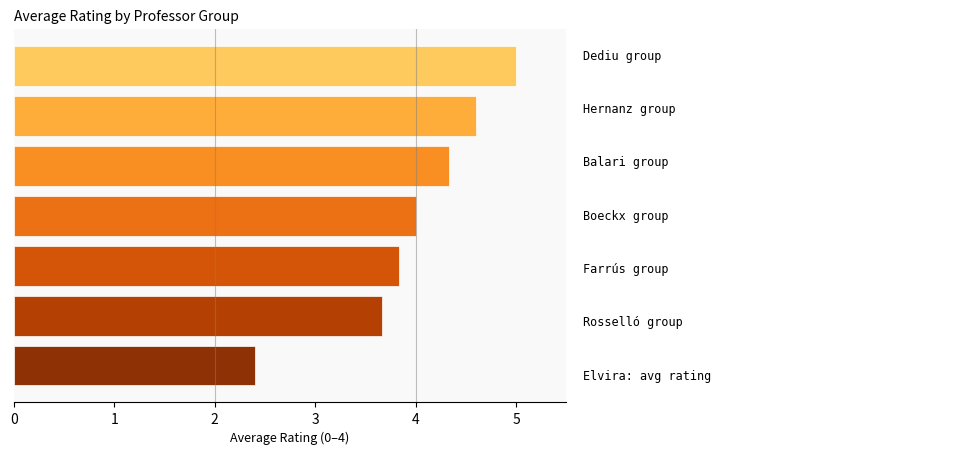

What is the average value?

4.0